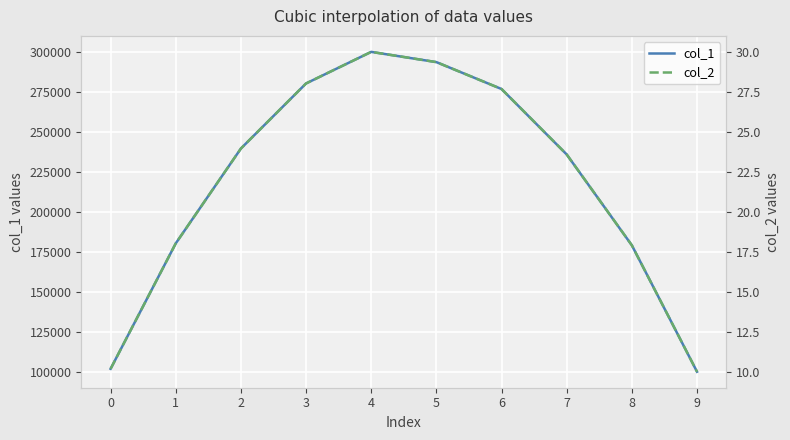

The col_2 series shows 37.4 at 3. True or false?

False